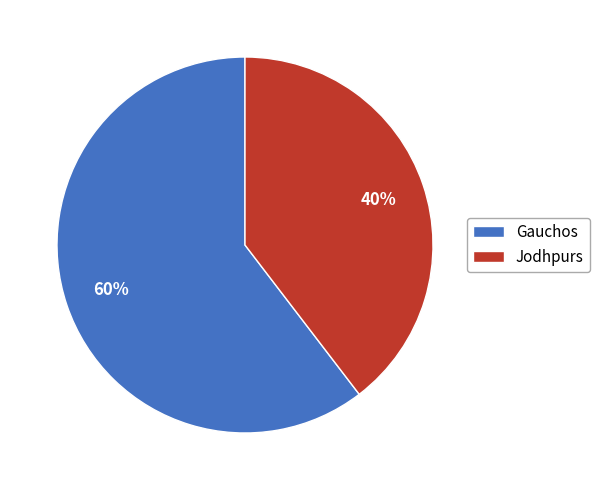

To the nearest percent, what percentage of the pie is Gauchos?

60%